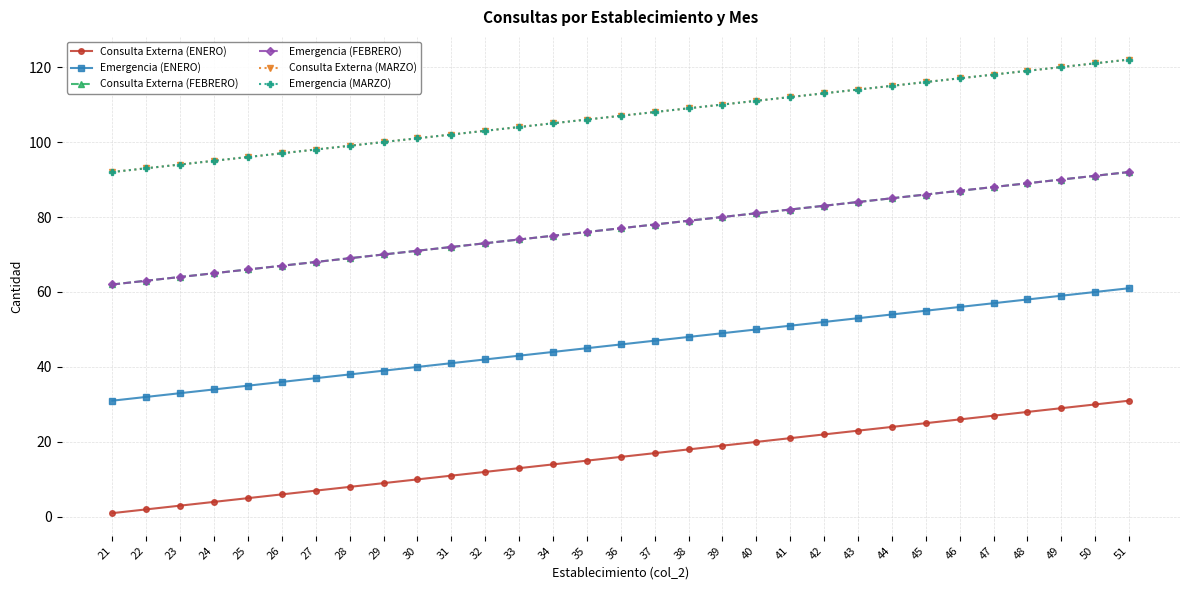

Is it true that Consulta Externa (MARZO) equals 116 at 45?

True